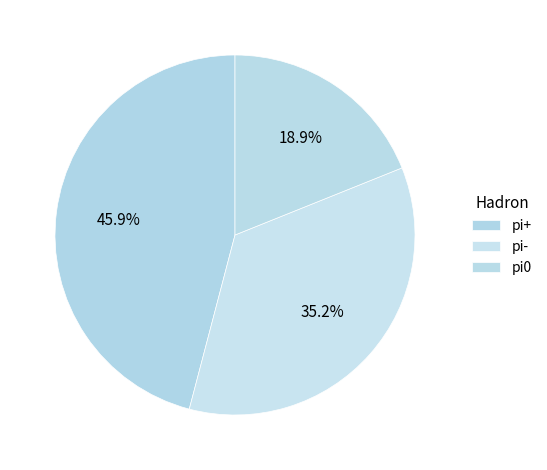

Is there a majority slice in this chart?

No